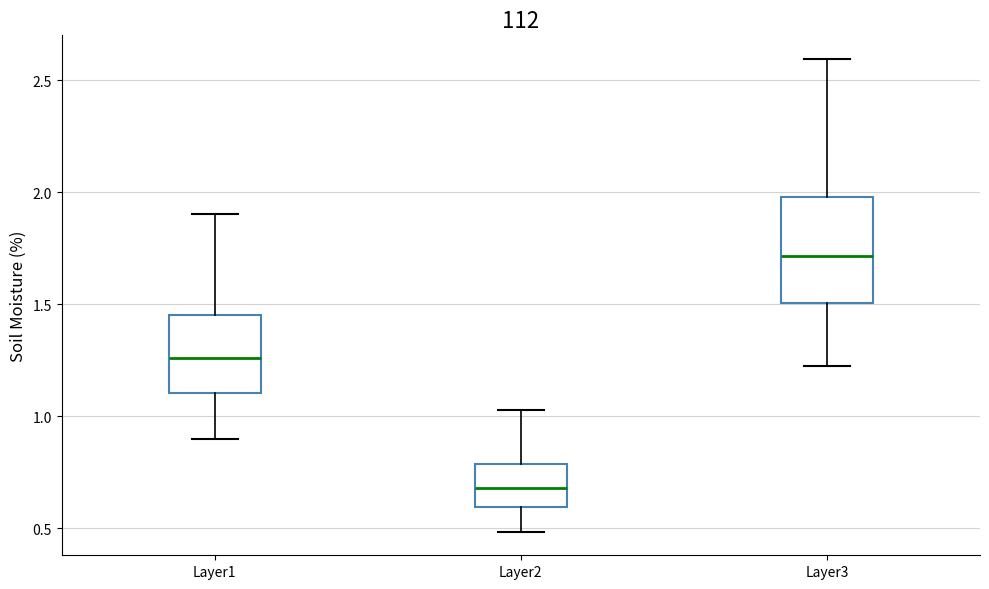

Reading left to right, transcribe this box plot: for each box, give where its median line is, the range the box spans, and where its two whiskers end, as read against the y-axis. The values are not printed on the chart, so give them approximately, as read against the axis.

Layer1: median 1.25, box 1.10 to 1.45, whiskers 0.90 to 1.90
Layer2: median 0.70, box 0.60 to 0.80, whiskers 0.50 to 1.05
Layer3: median 1.70, box 1.50 to 2.00, whiskers 1.20 to 2.60